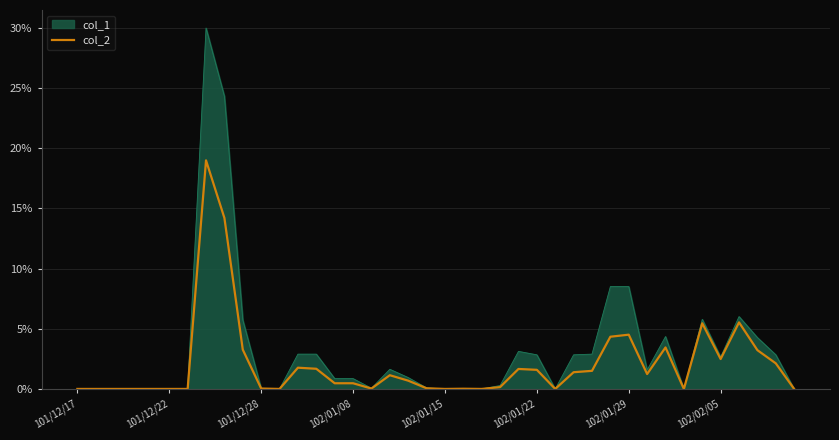

Rank the series by their maximum value, from highest to lowest.

col_1, col_2